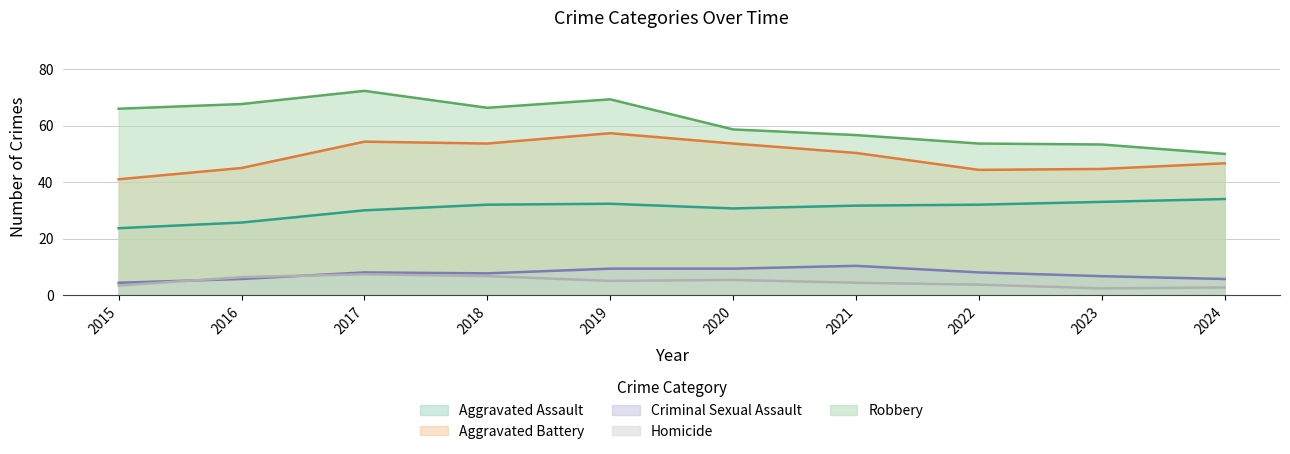

Which category has the highest value across all series?

2017